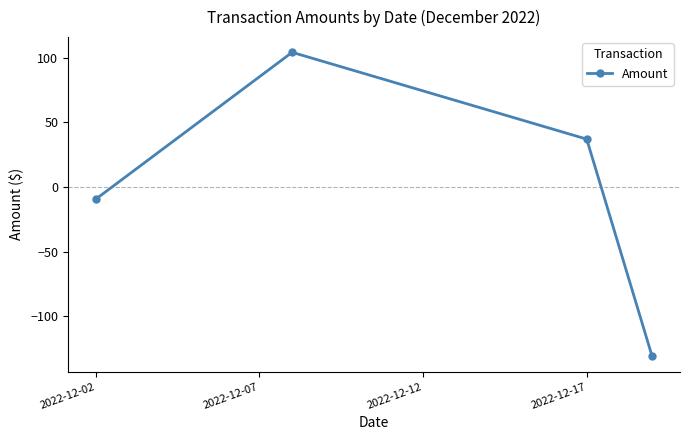

What is the maximum value shown in the chart?

104.2